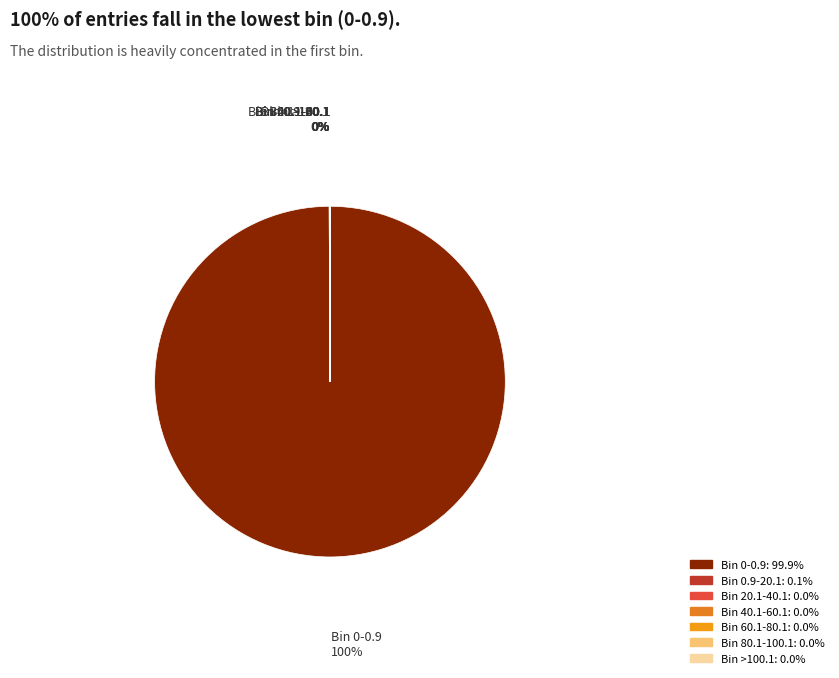

To the nearest percent, what is the average slice percentage?

14%